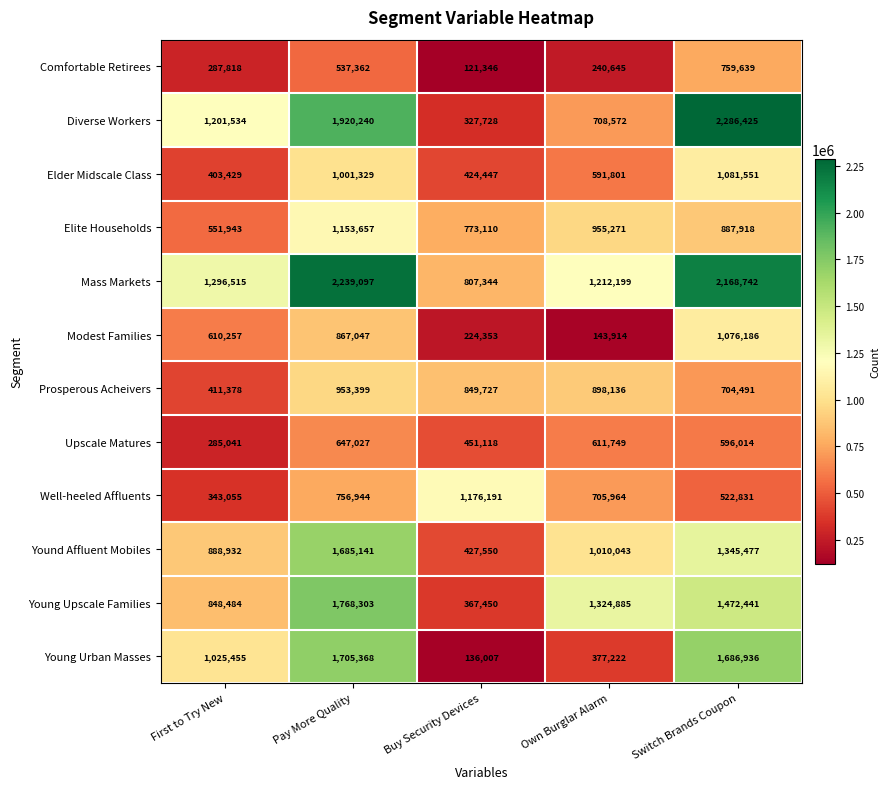

Which label corresponds to the largest value in the chart?

Switch Brands Coupon